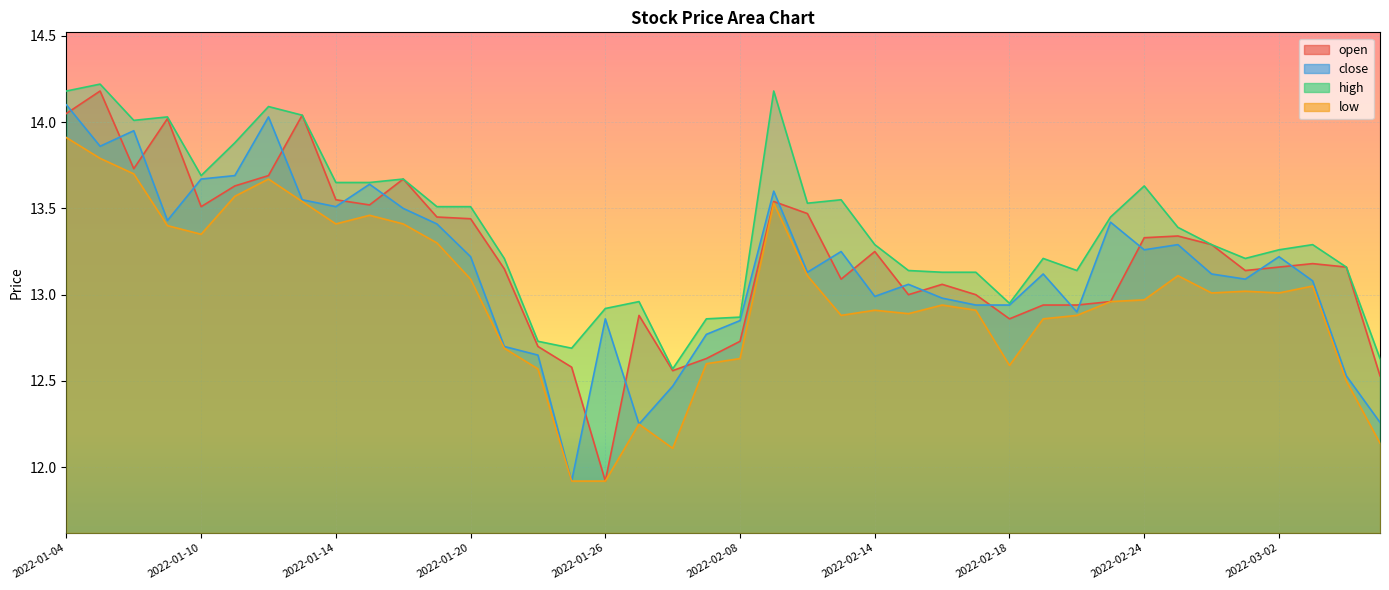

How many lines are shown in the chart?

4